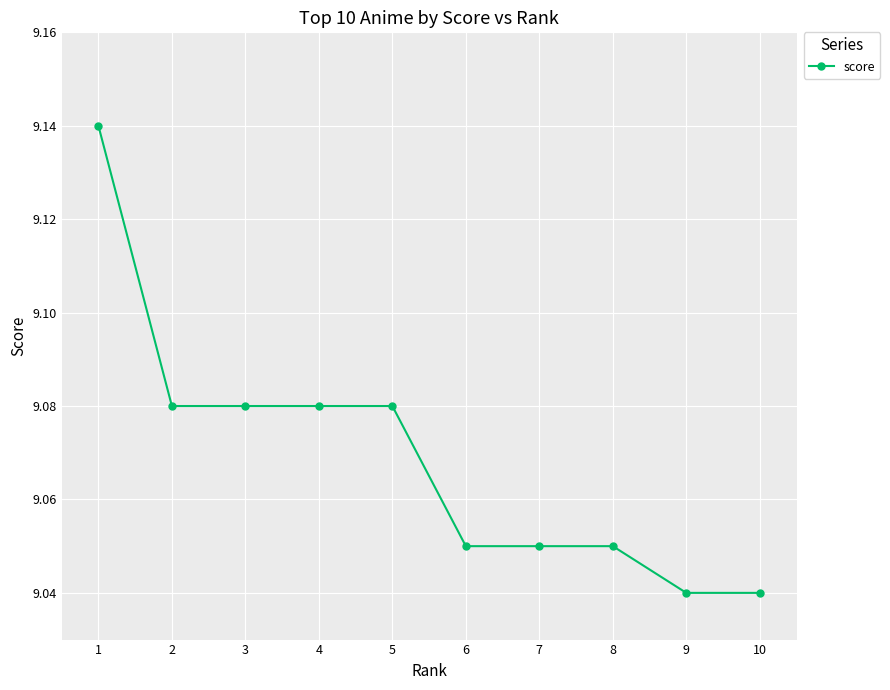

Count the values in the range 9 to 10.

10